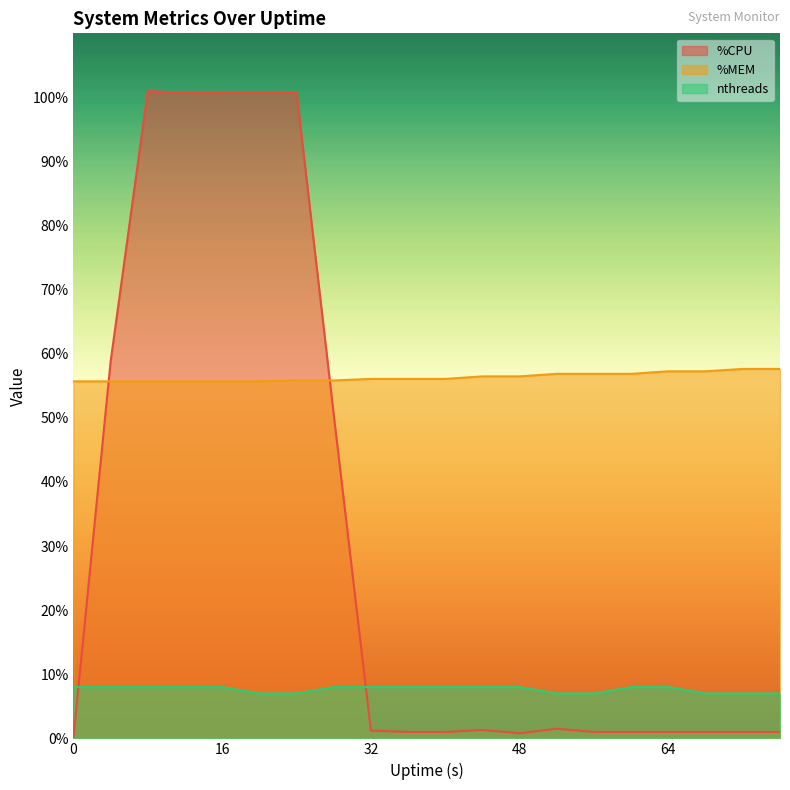

The %CPU series shows 1.0 at 72. True or false?

True